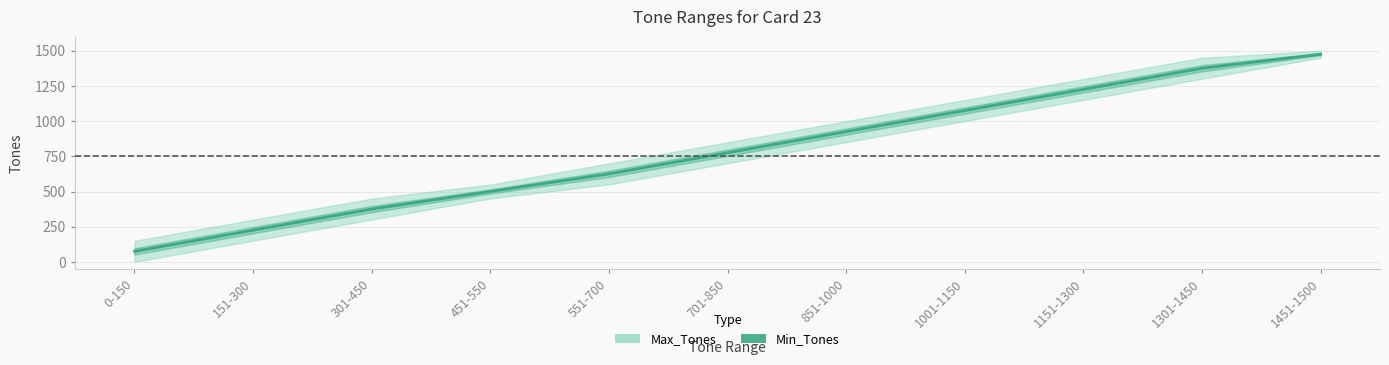

What is the difference between the second highest and minimum values?

1300.5